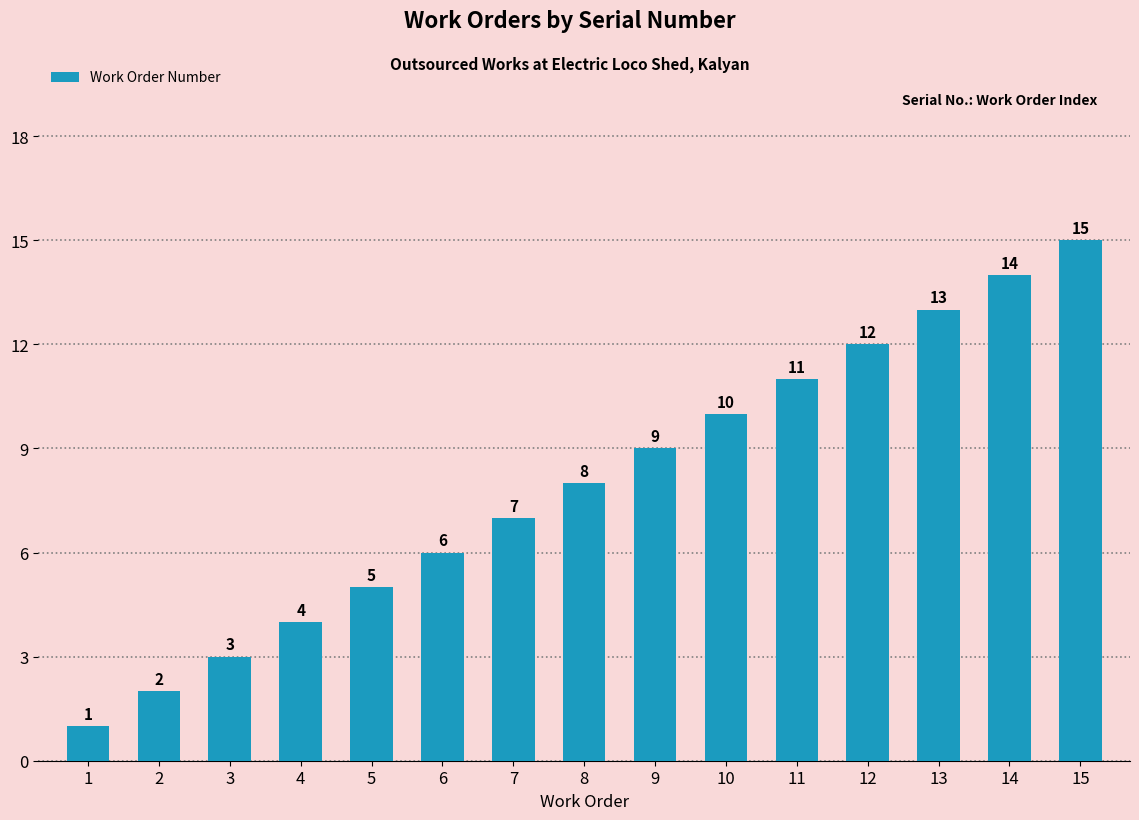

Rank the categories by value from lowest to highest.

1, 2, 3, 4, 5, 6, 7, 8, 9, 10, 11, 12, 13, 14, 15